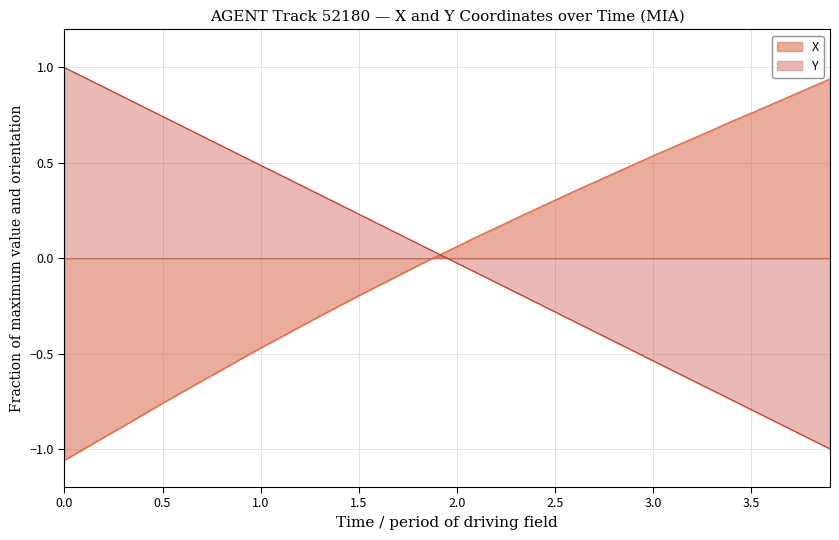

What is the greatest value displayed?

1.0